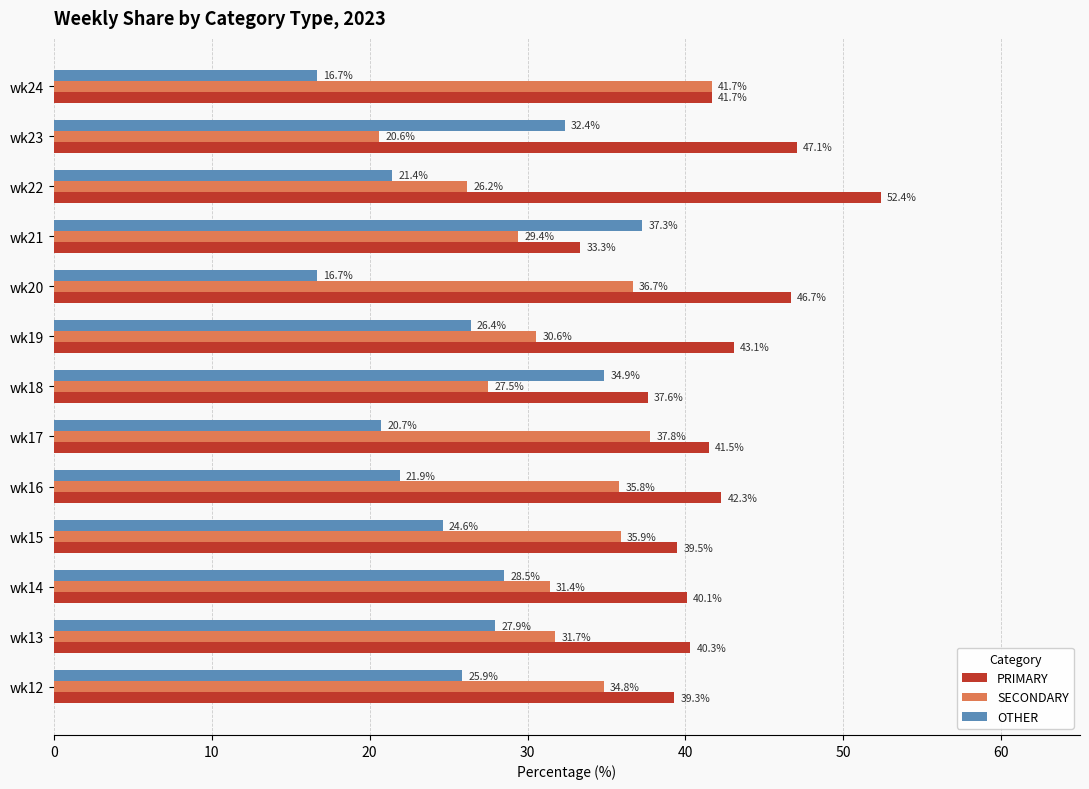

The value of SECONDARY at wk21 is 52.8. True or false?

False